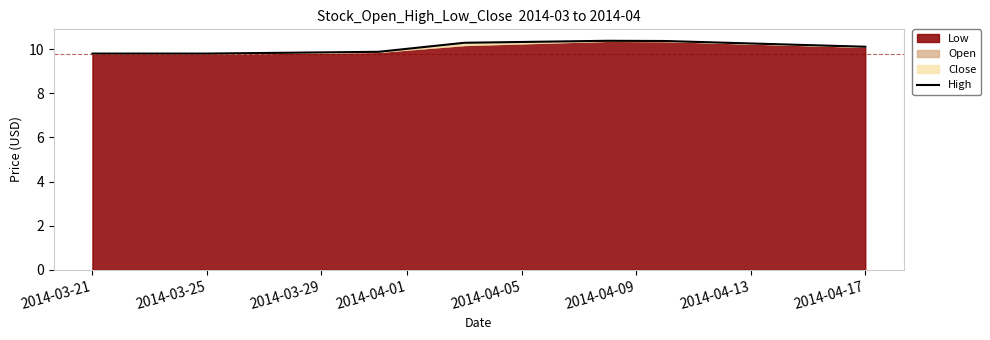

The chart shows a value of 2.0 at 2014-03-25. True or false?

False